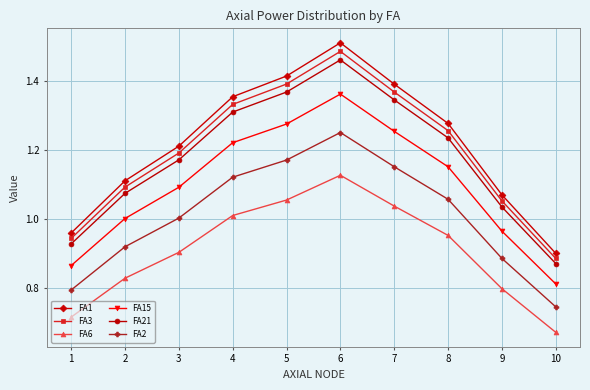

What is the value of the FA21 point at the 3rd from the left?

1.2